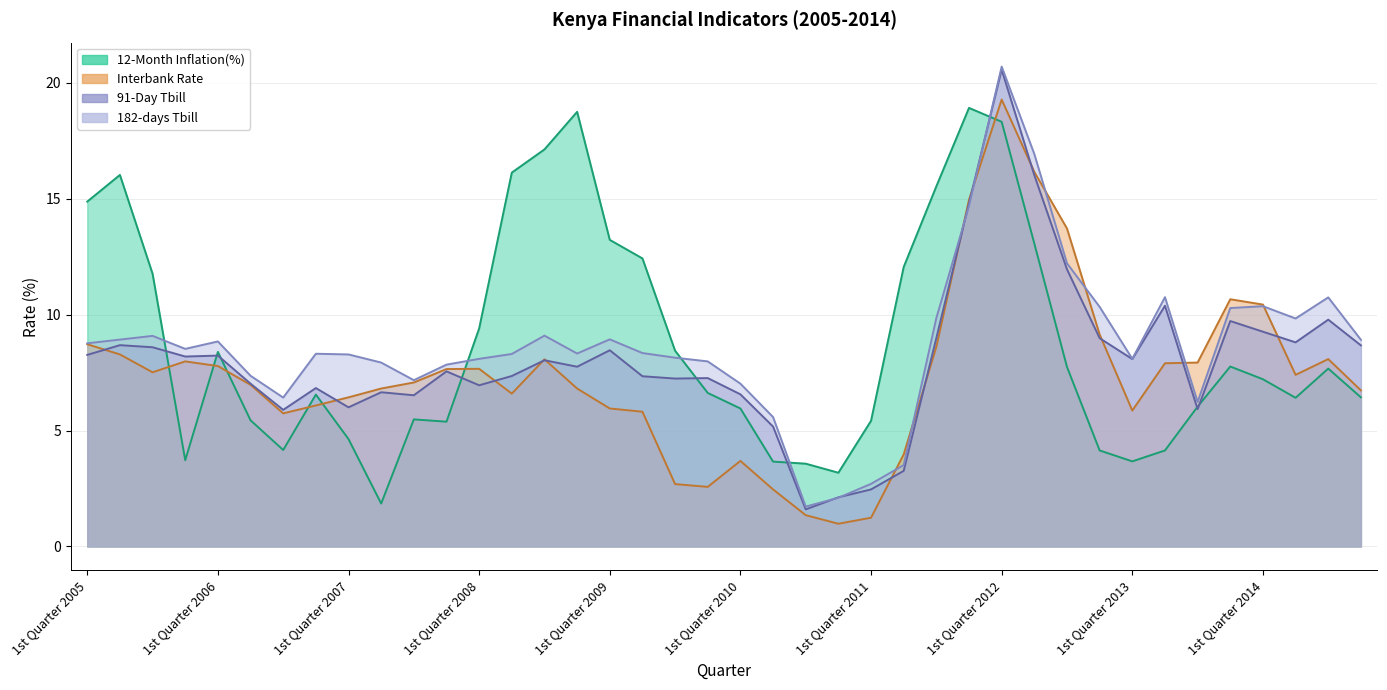

Reading left to right, extract all data points from this chart.

12-Month Inflation(%): 1st Quarter 2005=14.9	2nd Quarter 2005=16.0	3rd Quarter 2005=11.8	4th Quarter 2005=3.7	1st Quarter 2006=8.4	2nd Quarter 2006=5.4	3rd Quarter 2006=4.2	4th Quarter 2006=6.5	1st Quarter 2007=4.6	2nd Quarter 2007=1.9	3rd Quarter 2007=5.5	4th Quarter 2007=5.4	1st Quarter 2008=9.4	2nd Quarter 2008=16.1	3rd Quarter 2008=17.1	4th Quarter 2008=18.7	1st Quarter 2009=13.2	2nd Quarter 2009=12.4	3rd Quarter 2009=8.4	4th Quarter 2009=6.6	1st Quarter 2010=6.0	2nd Quarter 2010=3.7	3rd Quarter 2010=3.6	4th Quarter 2010=3.2	1st Quarter 2011=5.4	2nd Quarter 2011=12.1	3rd Quarter 2011=15.5	4th Quarter 2011=18.9	1st Quarter 2012=18.3	2nd Quarter 2012=13.1	3rd Quarter 2012=7.7	4th Quarter 2012=4.1	1st Quarter 2013=3.7	2nd Quarter 2013=4.1	3rd Quarter 2013=6.0	4th Quarter 2013=7.8	1st Quarter 2014=7.2	2nd Quarter 2014=6.4	3rd Quarter 2014=7.7	4th Quarter 2014=6.4
Interbank Rate: 1st Quarter 2005=8.7	2nd Quarter 2005=8.3	3rd Quarter 2005=7.5	4th Quarter 2005=8.0	1st Quarter 2006=7.8	2nd Quarter 2006=7.0	3rd Quarter 2006=5.7	4th Quarter 2006=6.1	1st Quarter 2007=6.4	2nd Quarter 2007=6.8	3rd Quarter 2007=7.1	4th Quarter 2007=7.7	1st Quarter 2008=7.7	2nd Quarter 2008=6.6	3rd Quarter 2008=8.1	4th Quarter 2008=6.8	1st Quarter 2009=6.0	2nd Quarter 2009=5.8	3rd Quarter 2009=2.7	4th Quarter 2009=2.6	1st Quarter 2010=3.7	2nd Quarter 2010=2.5	3rd Quarter 2010=1.4	4th Quarter 2010=1.0	1st Quarter 2011=1.2	2nd Quarter 2011=4.0	3rd Quarter 2011=8.6	4th Quarter 2011=14.9	1st Quarter 2012=19.3	2nd Quarter 2012=16.1	3rd Quarter 2012=13.7	4th Quarter 2012=9.1	1st Quarter 2013=5.9	2nd Quarter 2013=7.9	3rd Quarter 2013=7.9	4th Quarter 2013=10.7	1st Quarter 2014=10.4	2nd Quarter 2014=7.4	3rd Quarter 2014=8.1	4th Quarter 2014=6.7
91-Day Tbill: 1st Quarter 2005=8.3	2nd Quarter 2005=8.7	3rd Quarter 2005=8.6	4th Quarter 2005=8.2	1st Quarter 2006=8.2	2nd Quarter 2006=7.0	3rd Quarter 2006=5.9	4th Quarter 2006=6.8	1st Quarter 2007=6.0	2nd Quarter 2007=6.7	3rd Quarter 2007=6.5	4th Quarter 2007=7.5	1st Quarter 2008=7.0	2nd Quarter 2008=7.3	3rd Quarter 2008=8.0	4th Quarter 2008=7.8	1st Quarter 2009=8.5	2nd Quarter 2009=7.3	3rd Quarter 2009=7.2	4th Quarter 2009=7.3	1st Quarter 2010=6.6	2nd Quarter 2010=5.2	3rd Quarter 2010=1.6	4th Quarter 2010=2.1	1st Quarter 2011=2.5	2nd Quarter 2011=3.3	3rd Quarter 2011=9.0	4th Quarter 2011=14.8	1st Quarter 2012=20.6	2nd Quarter 2012=16.0	3rd Quarter 2012=11.9	4th Quarter 2012=9.0	1st Quarter 2013=8.1	2nd Quarter 2013=10.4	3rd Quarter 2013=5.9	4th Quarter 2013=9.7	1st Quarter 2014=9.3	2nd Quarter 2014=8.8	3rd Quarter 2014=9.8	4th Quarter 2014=8.7
182-days Tbill: 1st Quarter 2005=8.8	2nd Quarter 2005=8.9	3rd Quarter 2005=9.1	4th Quarter 2005=8.5	1st Quarter 2006=8.8	2nd Quarter 2006=7.4	3rd Quarter 2006=6.4	4th Quarter 2006=8.3	1st Quarter 2007=8.3	2nd Quarter 2007=7.9	3rd Quarter 2007=7.2	4th Quarter 2007=7.8	1st Quarter 2008=8.1	2nd Quarter 2008=8.3	3rd Quarter 2008=9.1	4th Quarter 2008=8.3	1st Quarter 2009=8.9	2nd Quarter 2009=8.3	3rd Quarter 2009=8.1	4th Quarter 2009=8.0	1st Quarter 2010=7.0	2nd Quarter 2010=5.6	3rd Quarter 2010=1.7	4th Quarter 2010=2.1	1st Quarter 2011=2.7	2nd Quarter 2011=3.5	3rd Quarter 2011=9.8	4th Quarter 2011=14.7	1st Quarter 2012=20.7	2nd Quarter 2012=16.9	3rd Quarter 2012=12.2	4th Quarter 2012=10.3	1st Quarter 2013=8.1	2nd Quarter 2013=10.8	3rd Quarter 2013=6.2	4th Quarter 2013=10.3	1st Quarter 2014=10.4	2nd Quarter 2014=9.8	3rd Quarter 2014=10.7	4th Quarter 2014=8.9